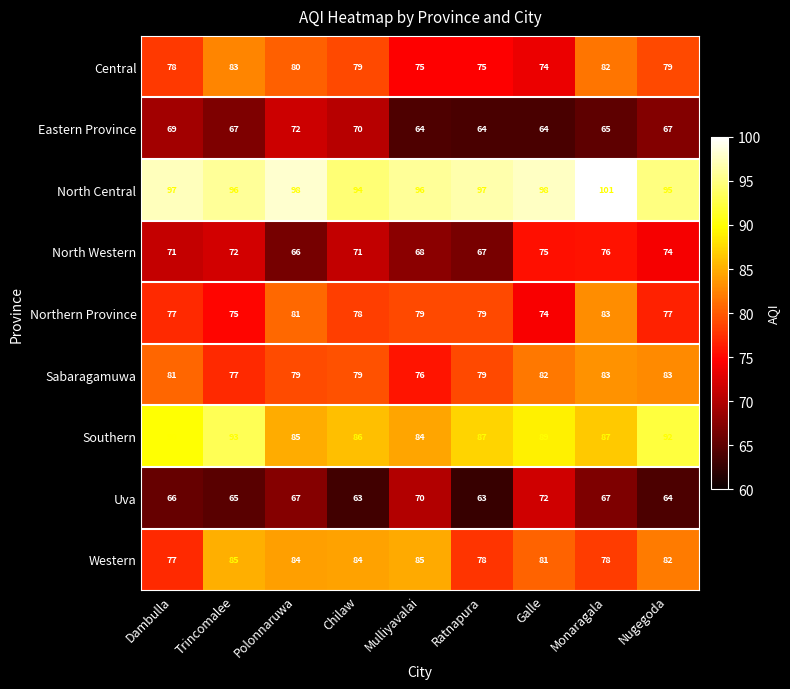

Read the Southern value at Polonnaruwa.

85